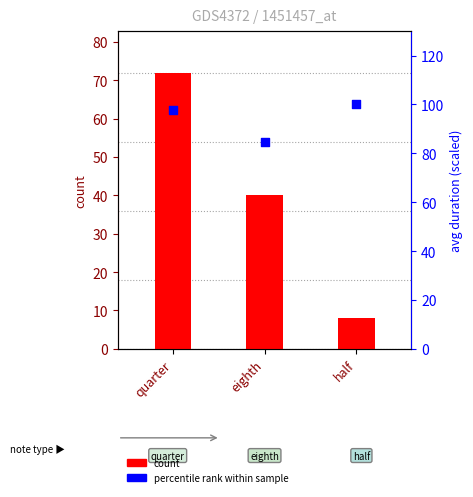

At which category is the sum across all series the highest?

quarter